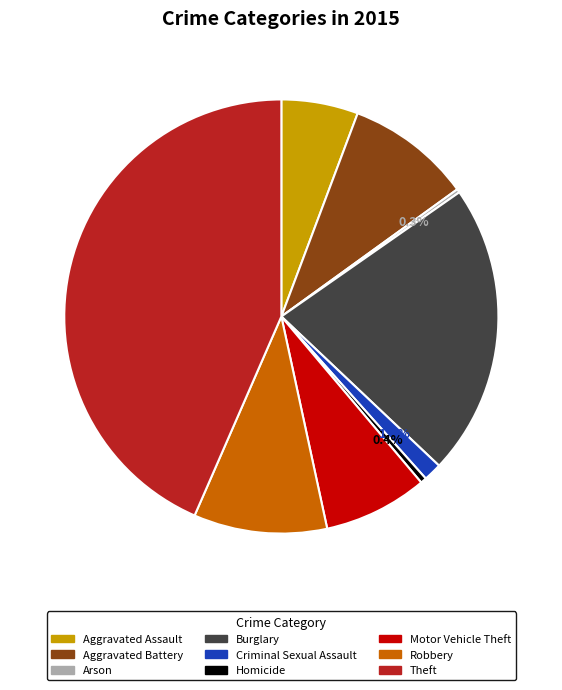

What portion of the pie excludes Robbery?

90.1%